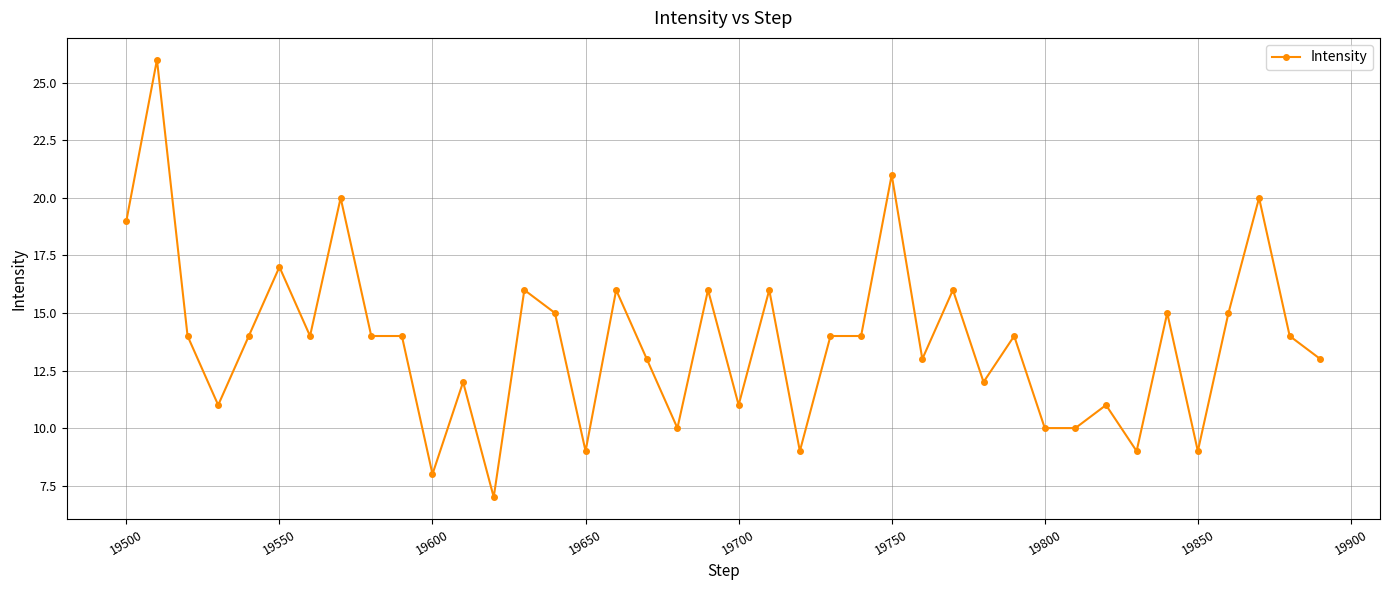

What is the greatest value displayed?

26